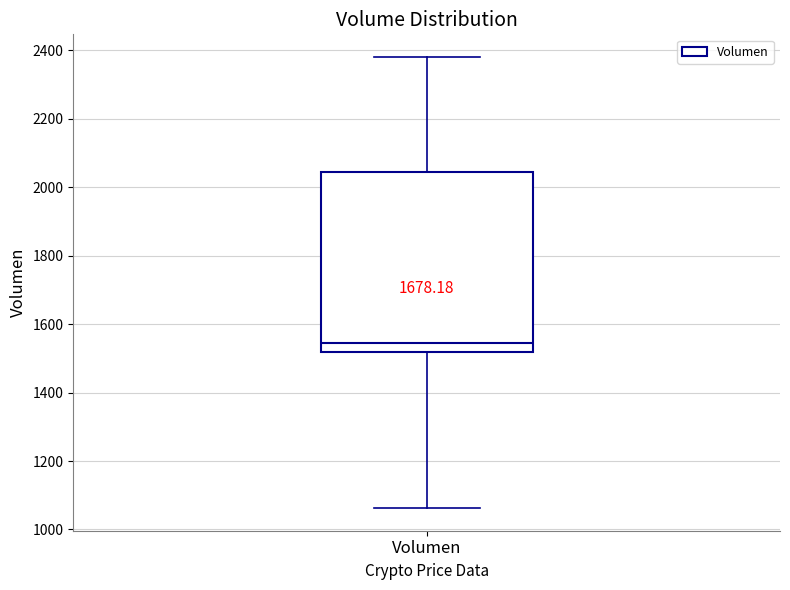

Read this box plot against the y-axis: the position of the median line, the range covered by the box, and the ends of both whiskers. The values are not printed on the chart, so give them approximately, as read against the axis.

median 1540, box 1520 to 2040, whiskers 1060 to 2380